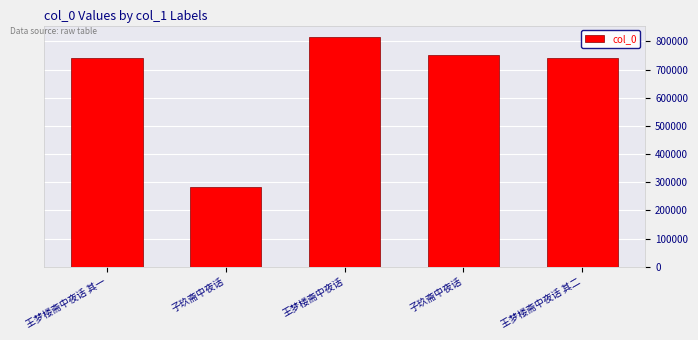

Count the number of categories in the chart.

5